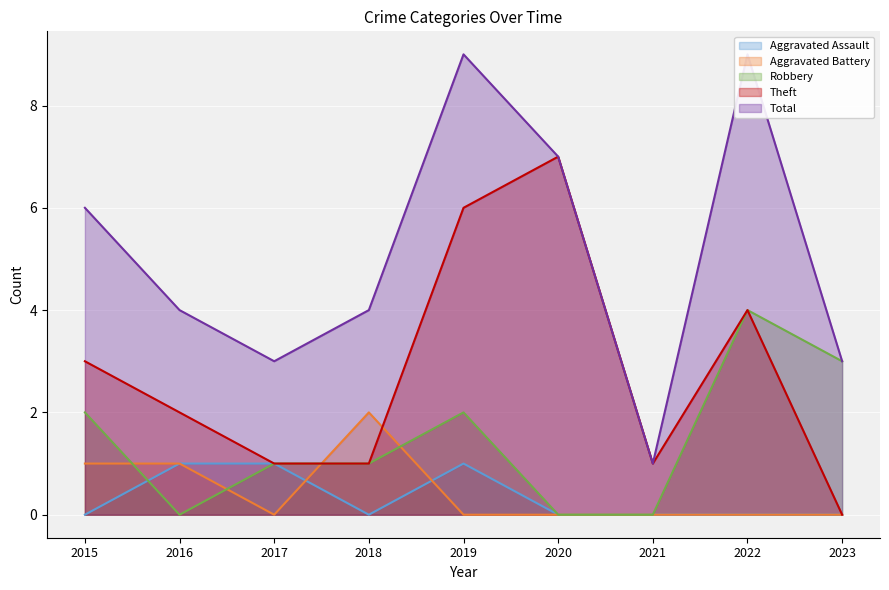

What is the difference between the highest and lowest values at 2018?

4